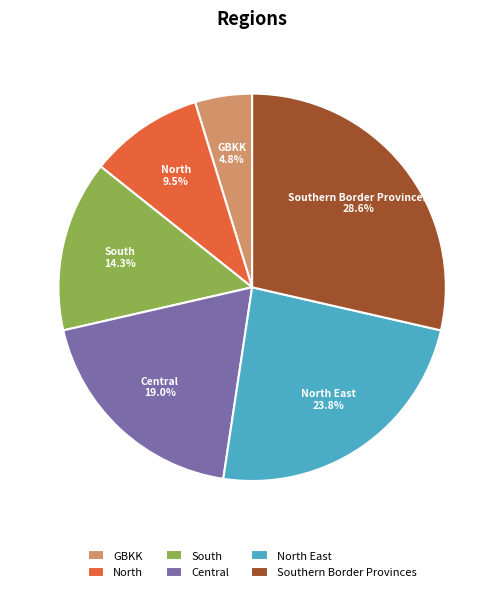

How many segments does this pie chart have?

6